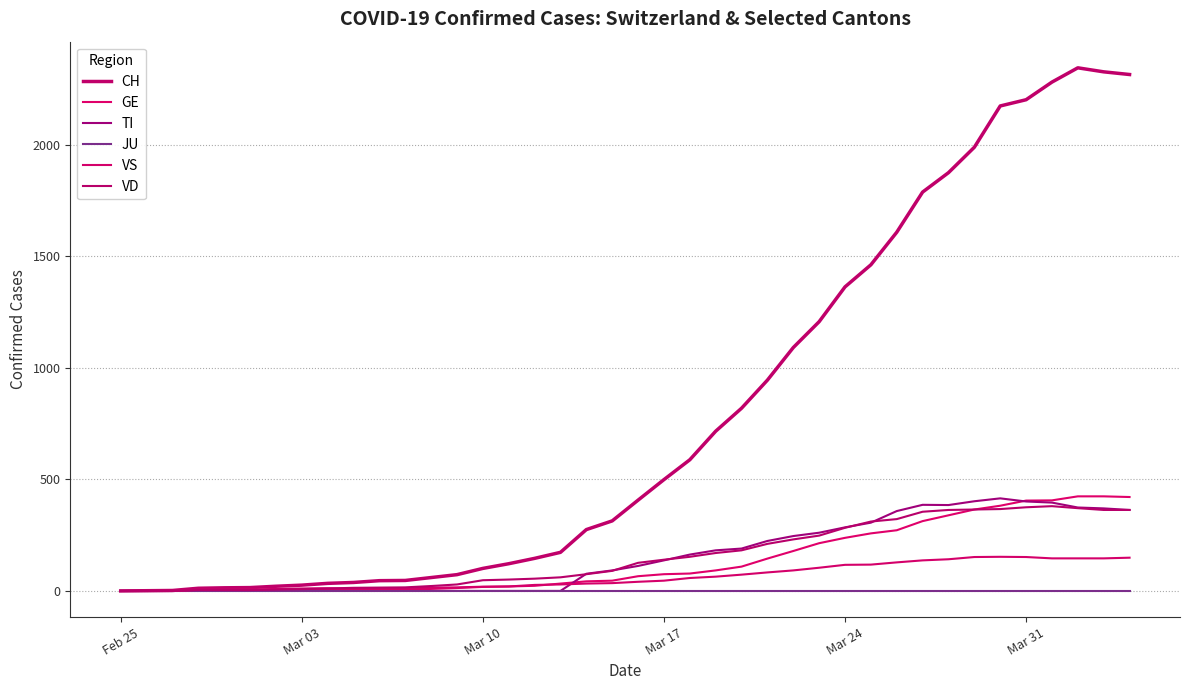

Reading left to right, extract all data points from this chart.

CH: 0	1	2	12	14	15	21	26	34	38	46	47	60	73	101	122	146	173	275	314	407	499	588	716	819	945	1091	1207	1363	1462	1608	1788	1875	1989	2174	2202	2281	2345	2327	2315
GE: 0	1	1	2	3	3	3	4	4	5	7	7	9	13	18	20	23	33	43	46	66	75	78	92	109	145	179	214	238	258	272	313	339	365	382	405	406	424	424	421
TI: 0	0	0	0	0	0	0	0	0	0	0	0	0	0	0	0	0	0	77	92	112	137	163	182	190	224	246	261	285	306	358	386	385	402	415	401	396	374	370	363
JU: 0	0	0	0	0	0	0	0	0	0	0	0	0	0	0	0	0	0	0	0	0	0	0	0	0	0	0	0	0	0	0	0	0	0	0	0	0	0	0	0
VS: 0	0	0	5	5	6	9	11	12	10	11	11	15	16	19	20	27	29	33	35	41	46	58	64	73	83	92	104	117	118	128	137	142	152	153	152	146	146	146	149
VD: 0	0	0	4	4	4	6	8	11	14	15	16	22	29	48	51	55	61	75	90	126	140	153	170	182	211	231	248	283	311	322	355	363	365	367	375	380	371	363	363